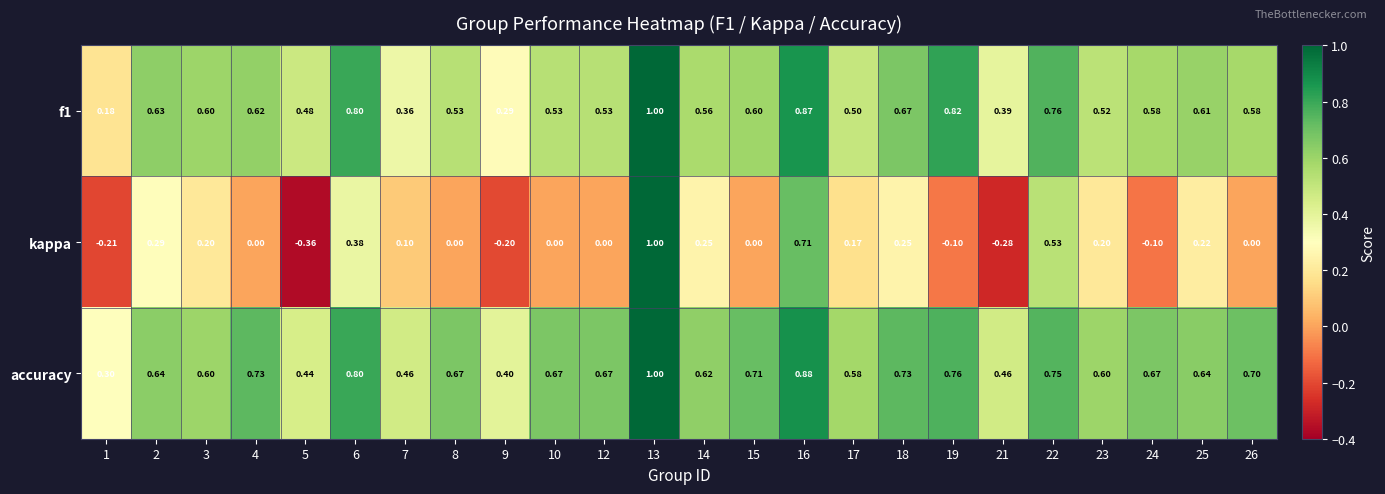

Between 17 and 23, which series saw the biggest shift?

kappa